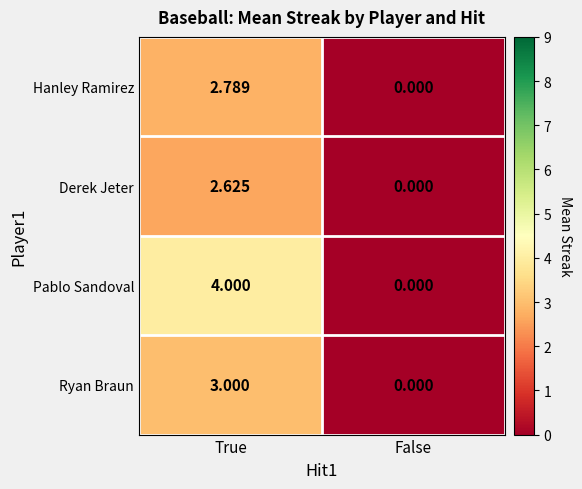

Rank the series by their maximum value, from highest to lowest.

Pablo Sandoval, Ryan Braun, Hanley Ramirez, Derek Jeter